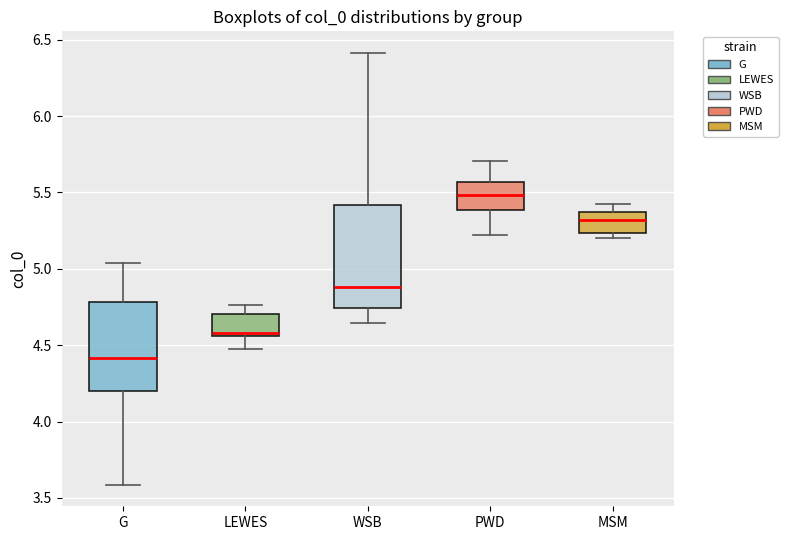

Where is the upper edge of the box for WSB on the y-axis? The values are not printed on the chart, so give them approximately, as read against the axis.

5.40